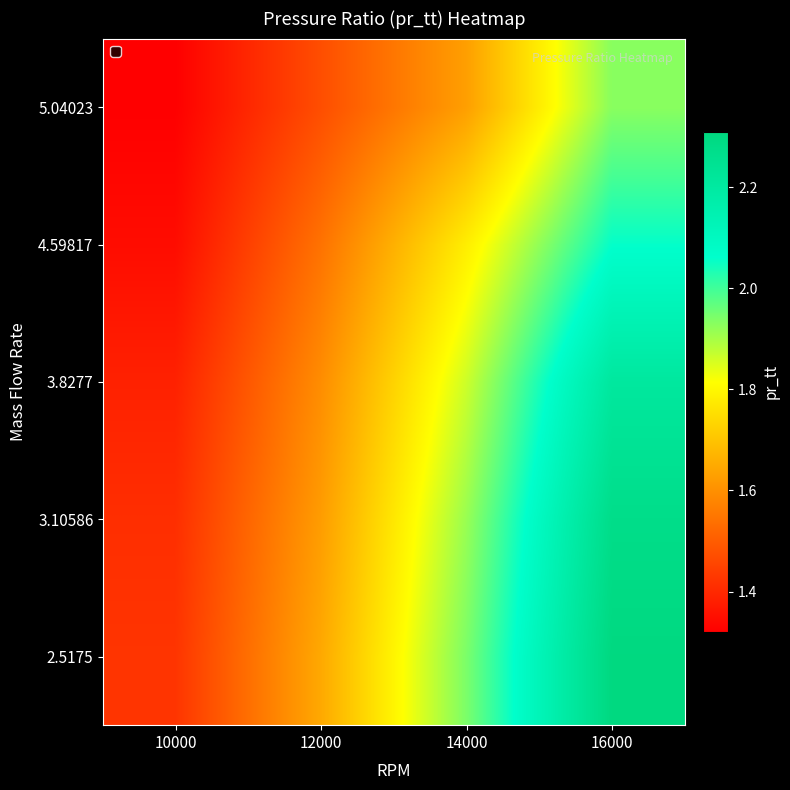

What is the minimum value shown in the chart?

1.3